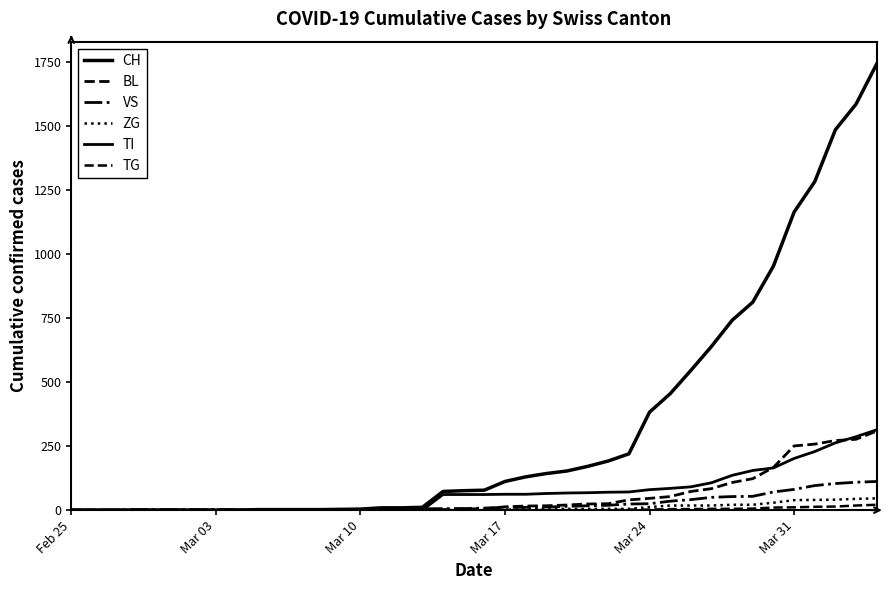

At how many categories does at least one series exceed 587?

9